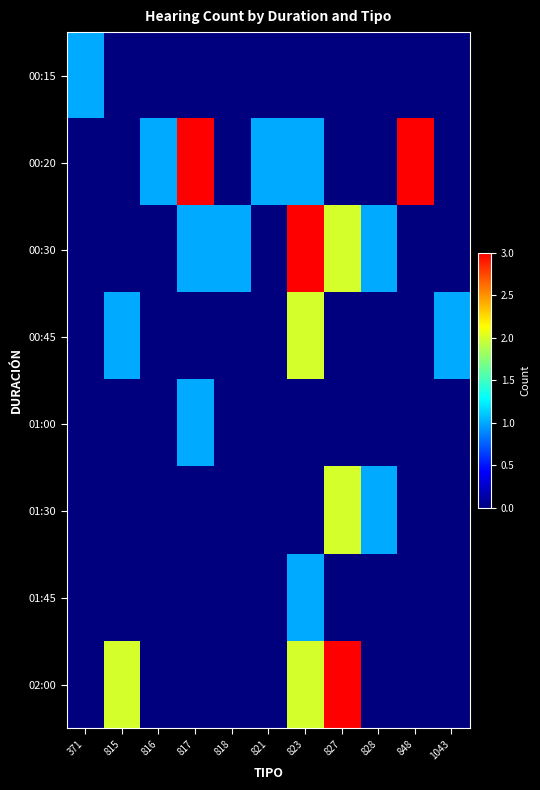

Rank the series by their maximum value, from highest to lowest.

00:20, 00:30, 02:00, 00:45, 01:30, 00:15, 01:00, 01:45